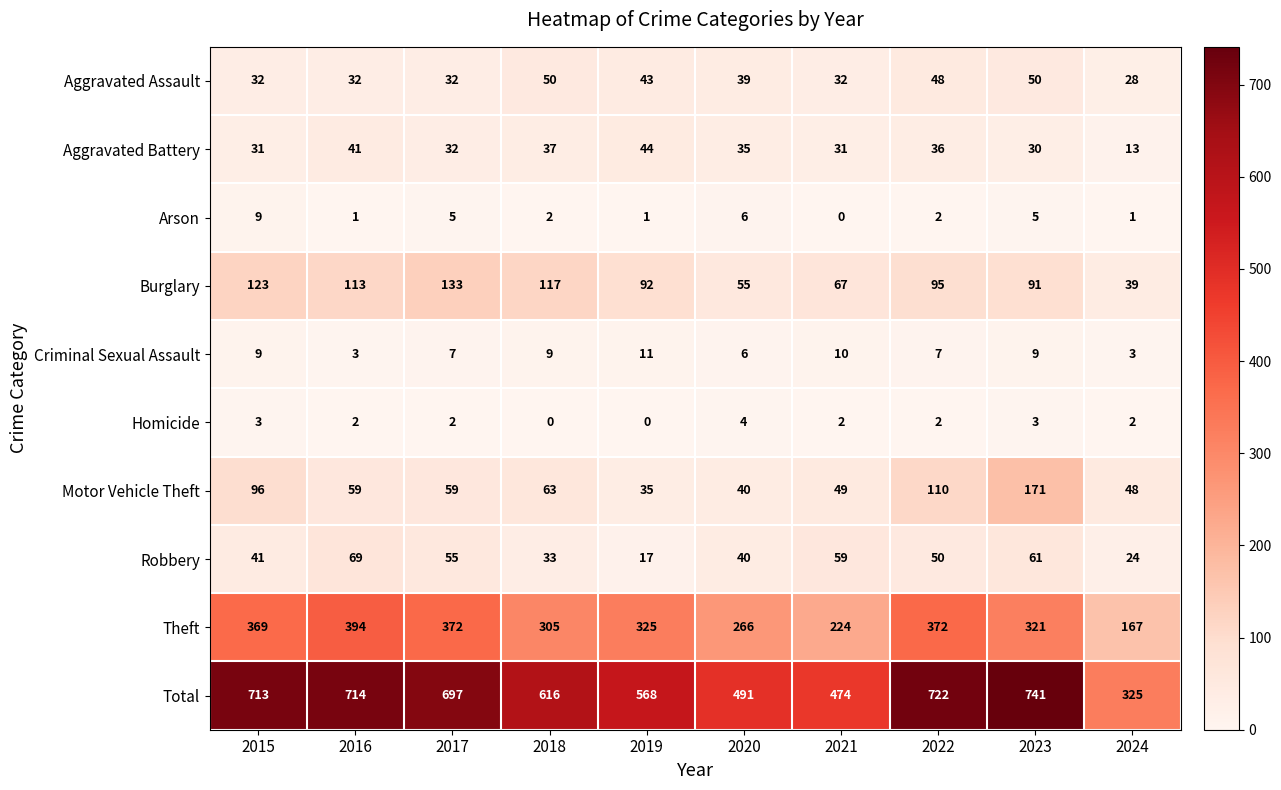

What is the lowest value of the Aggravated Battery series?

13